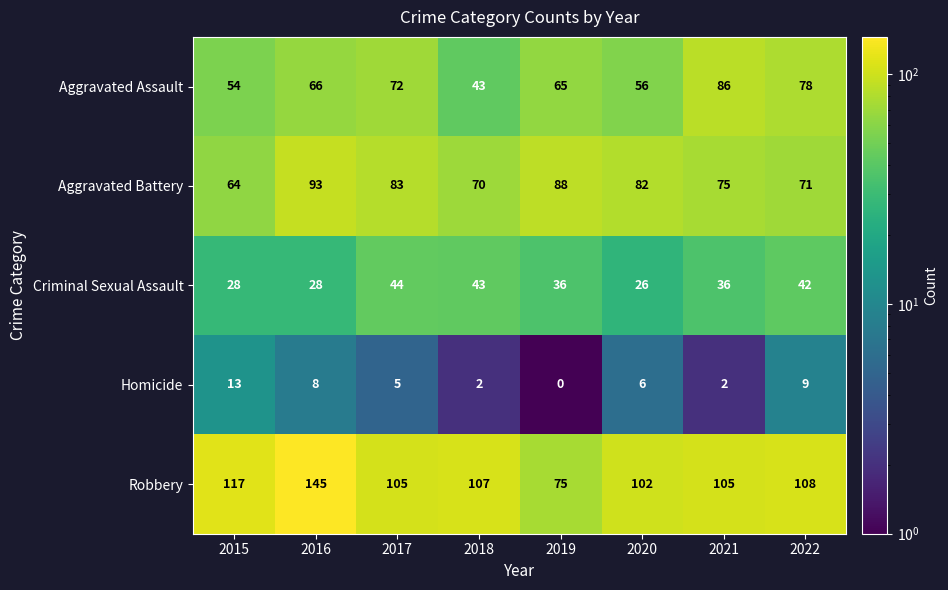

At how many categories does at least one series exceed 32?

8